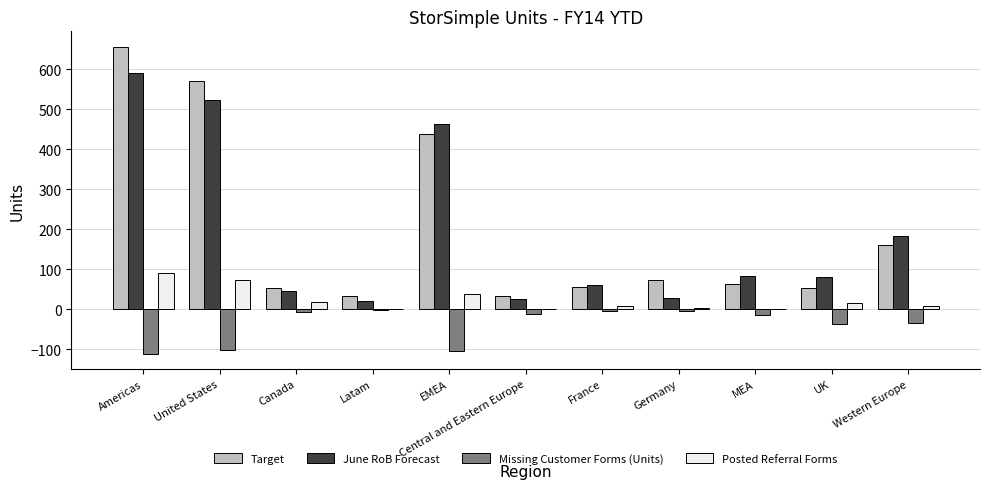

What is the average value of the Target series?

199